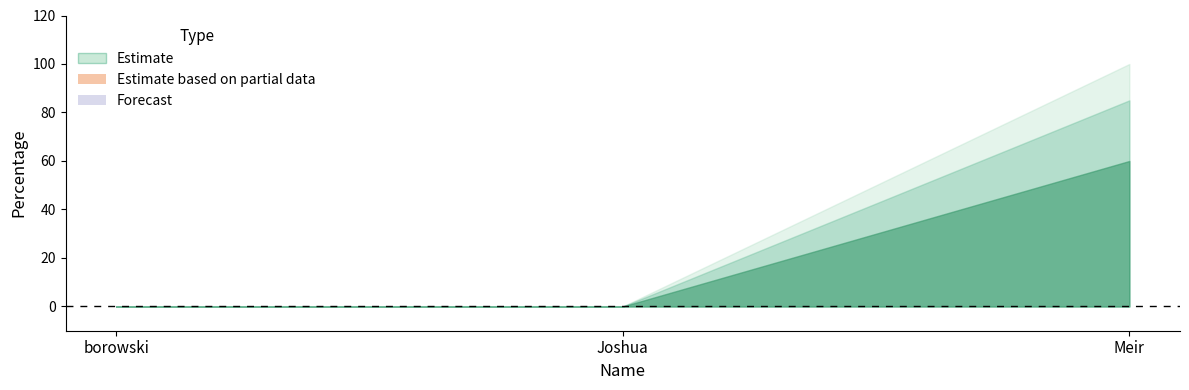

The chart shows a value of 0 at borowski. True or false?

True